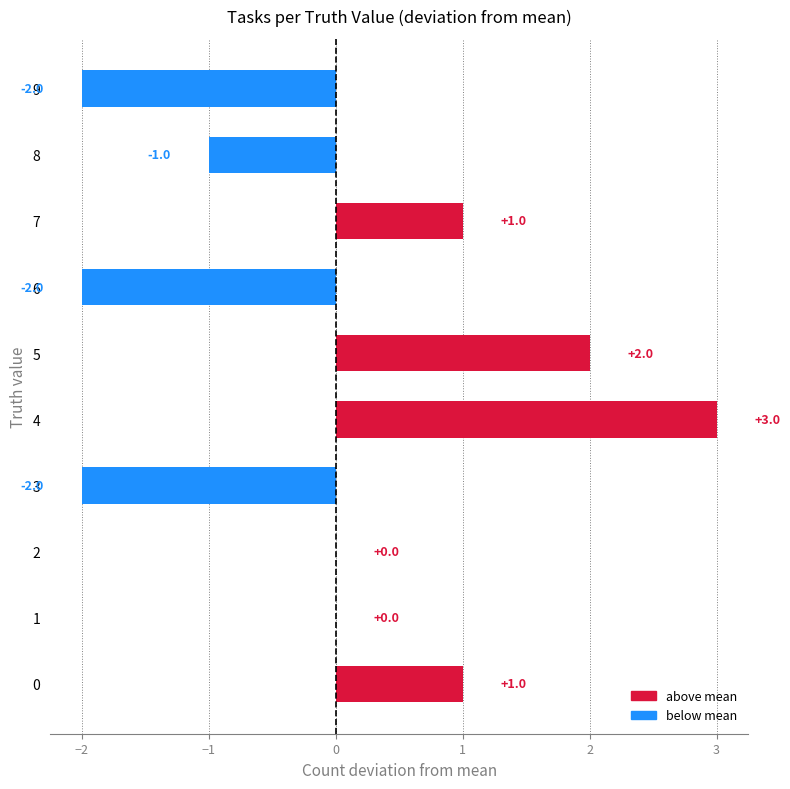

True or false: the data shows -1 at 6.

False